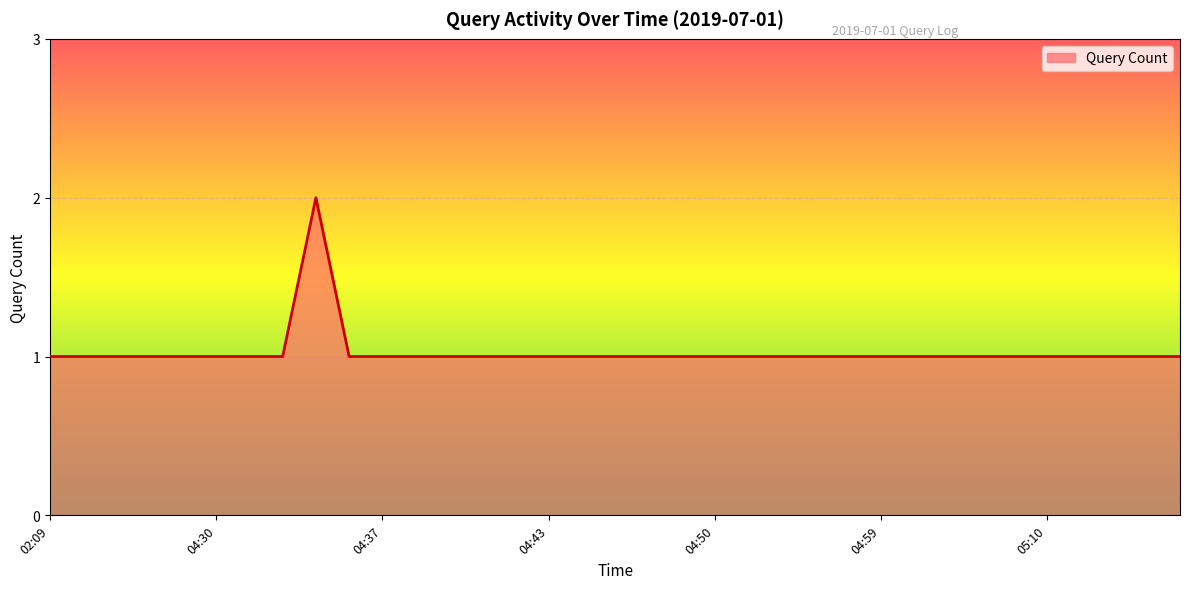

What is the average value?

1